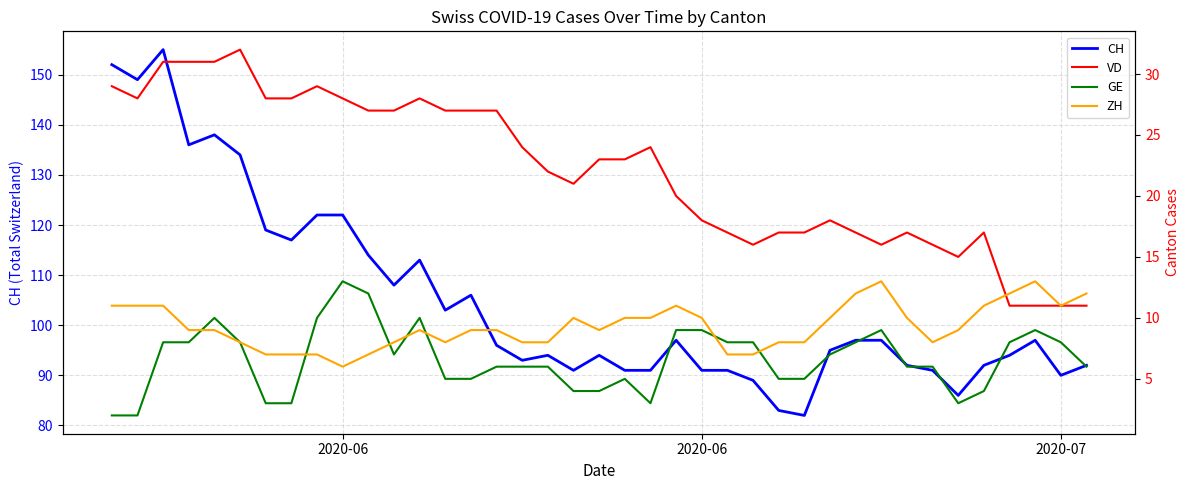

True or false: ZH and VD intersect in this chart.

True